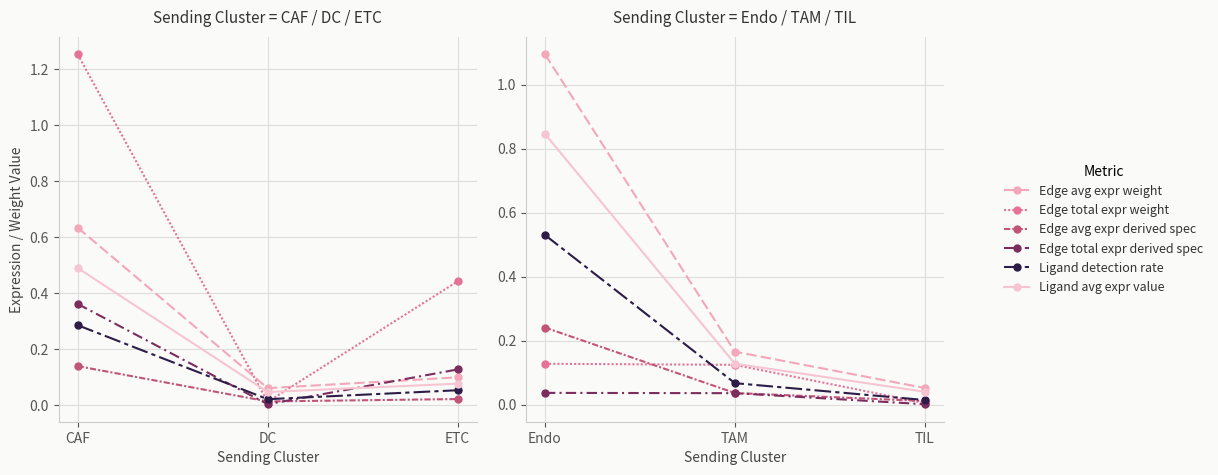

What is the label of the 1st point from the left?

Endo